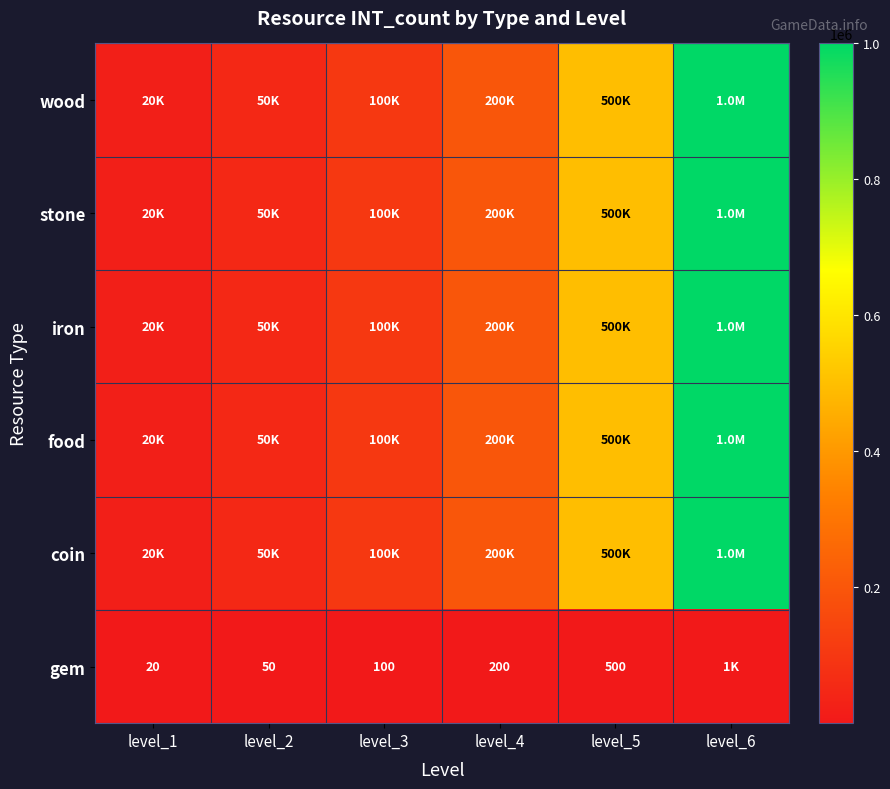

What is the sum of the gem values at level_1 and level_2?

70